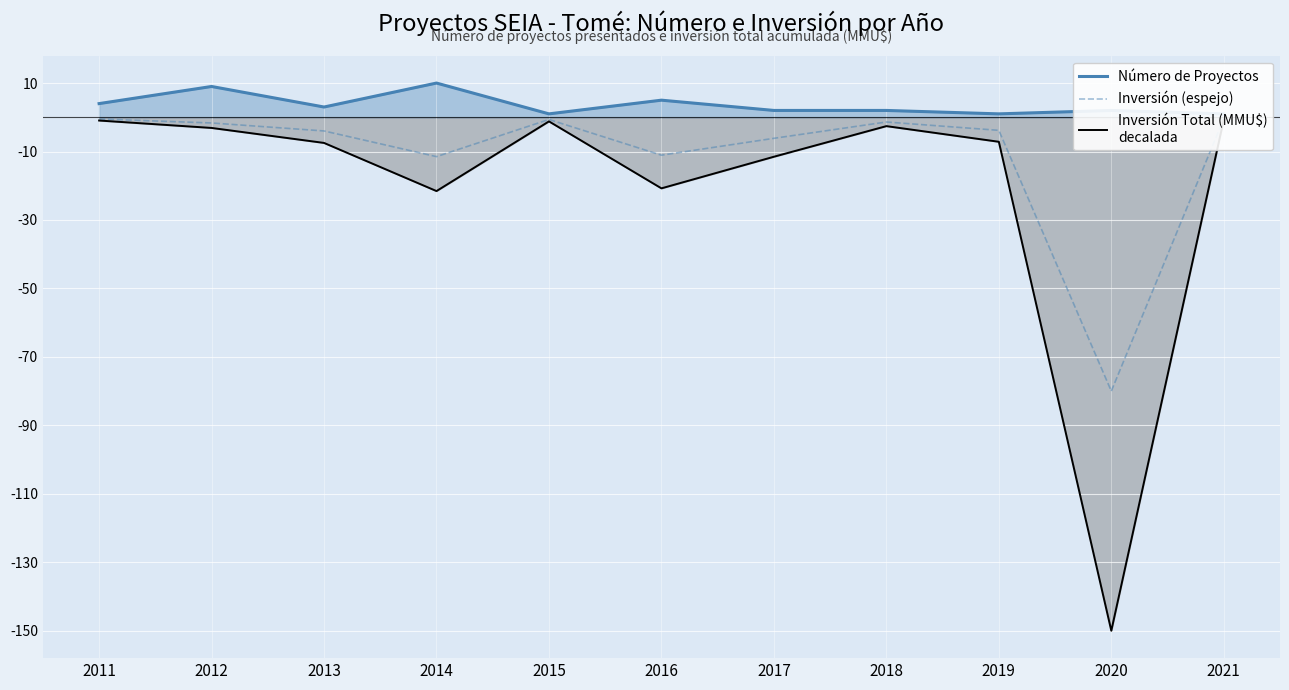

What is the sum of all Inversión Total (MMU$)
decalada values?

-227.0